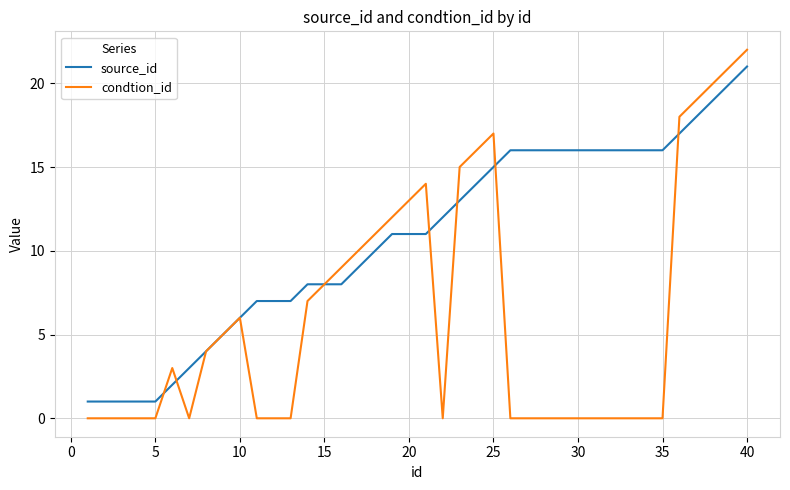

Rank the series by their average value, from lowest to highest.

condtion_id, source_id